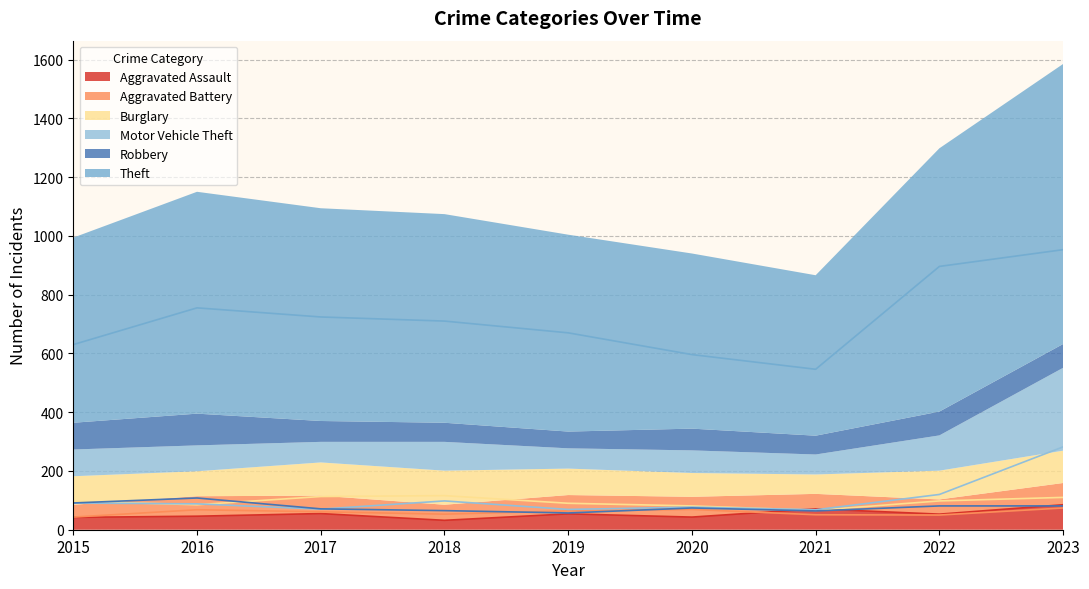

What is the value of the Theft point at the 9th from the left?

953